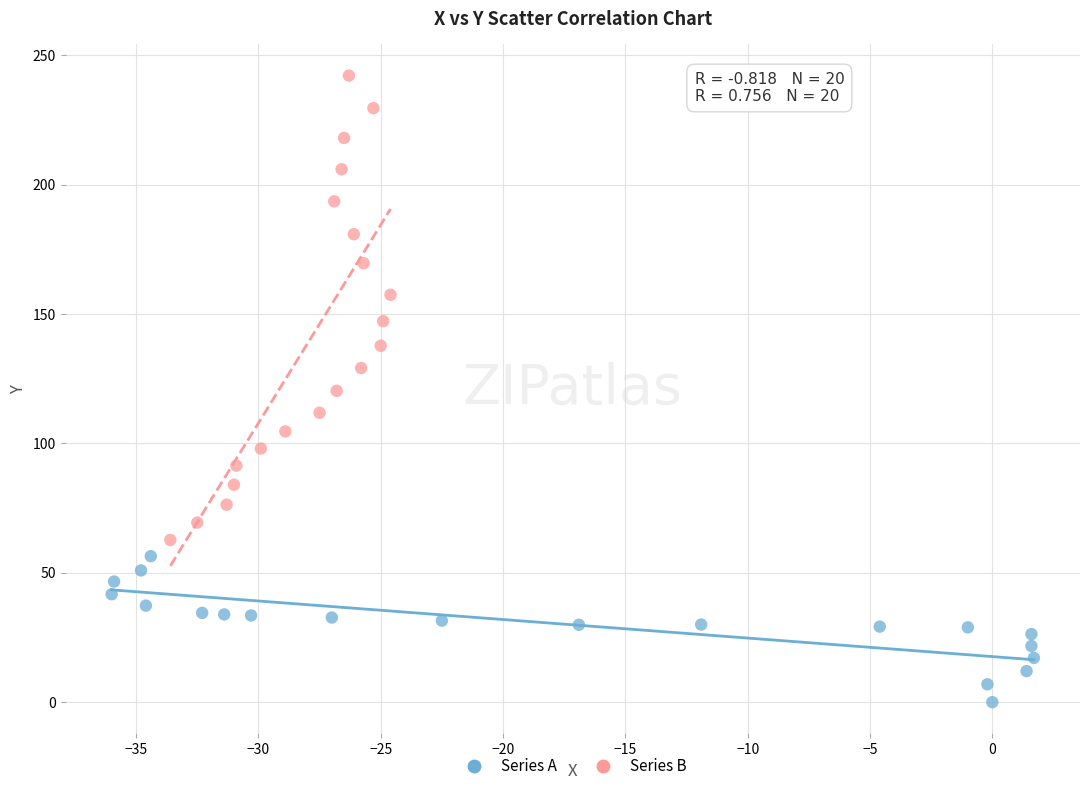

Which series reaches the minimum Y coordinate?

Series A